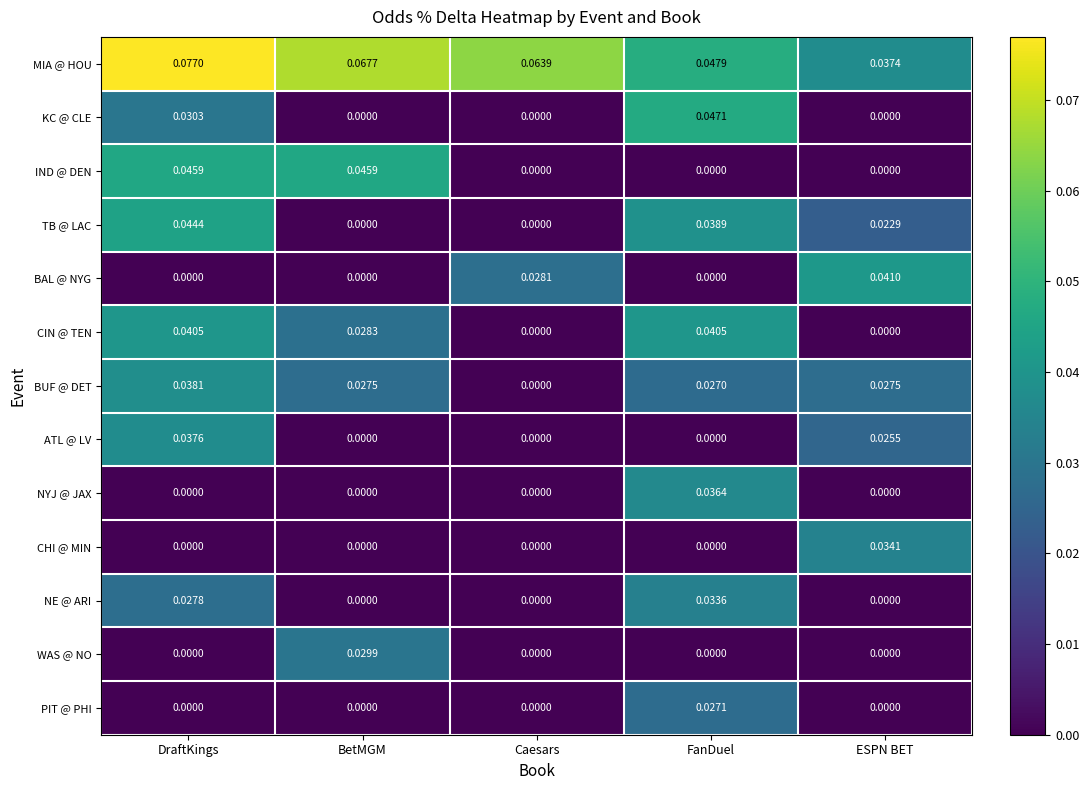

At which category does the chart reach its peak across all series?

DraftKings